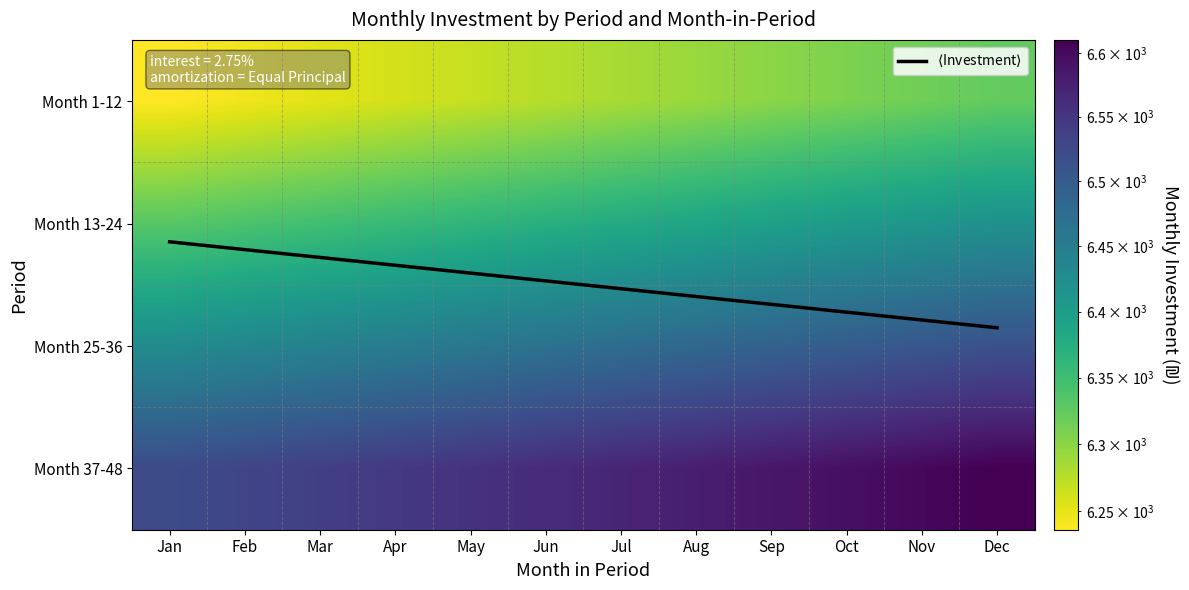

The value of Month 25-36 at Nov is 9736.1. True or false?

False